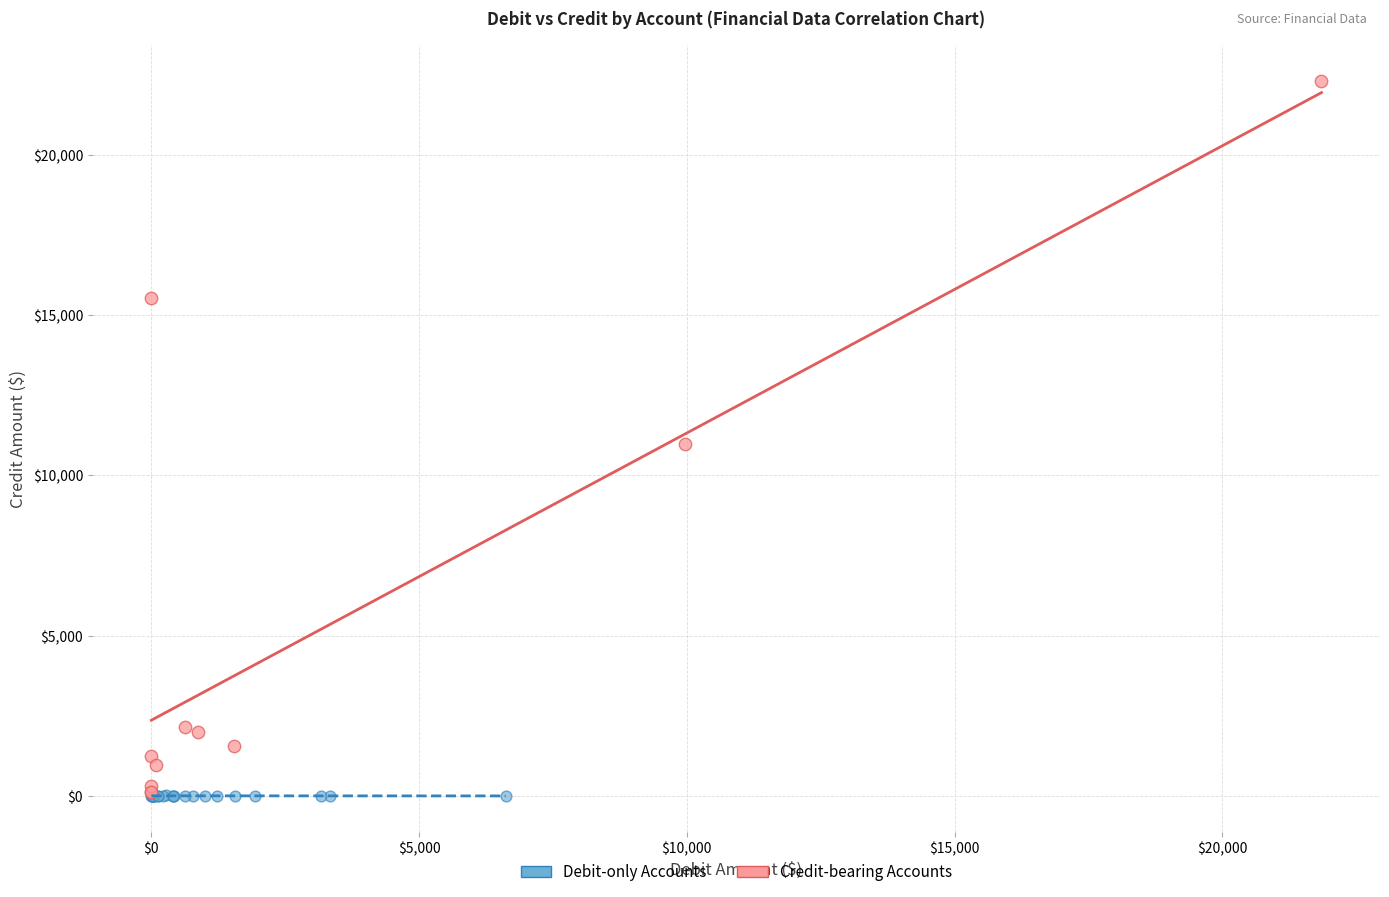

What are all the series names shown in the legend?

Debit-only Accounts, Credit-bearing Accounts